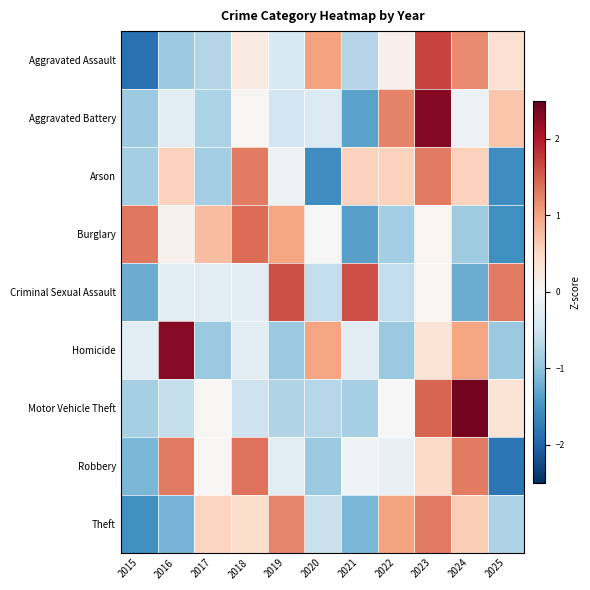

What is the total value across all series at 2021?

-3.6